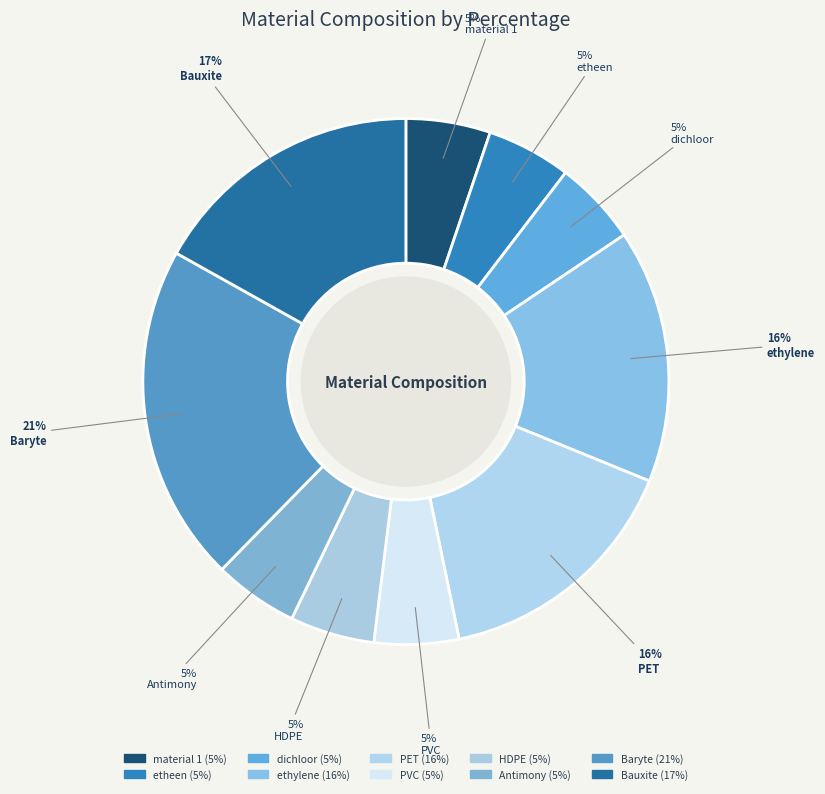

To the nearest percent, what is the combined percentage of PVC and dichloor?

10%